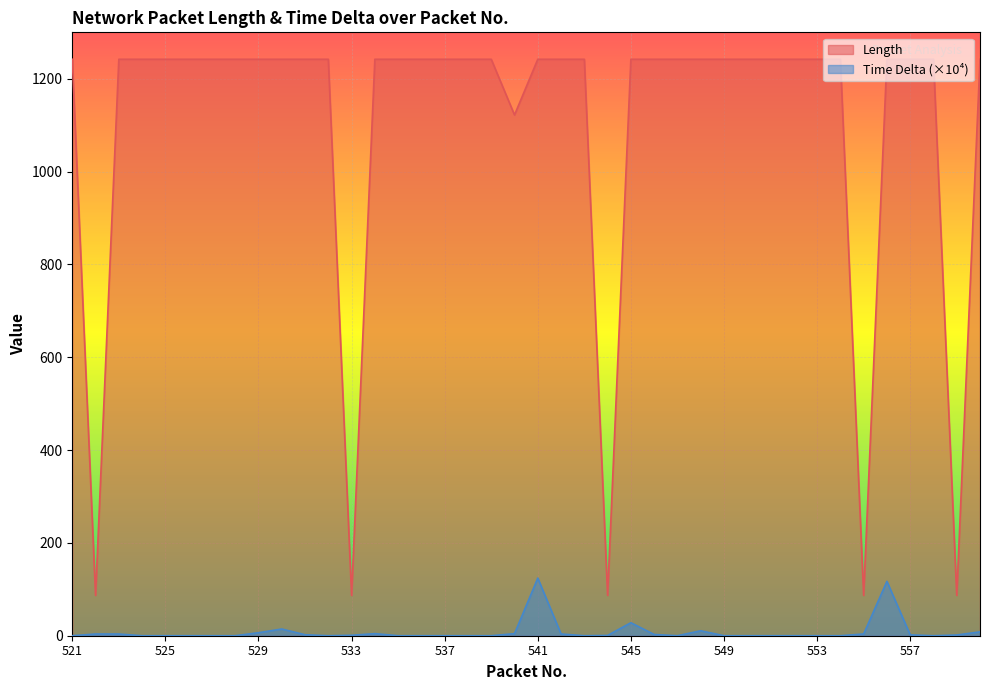

At which category is the sum across all series the highest?

541